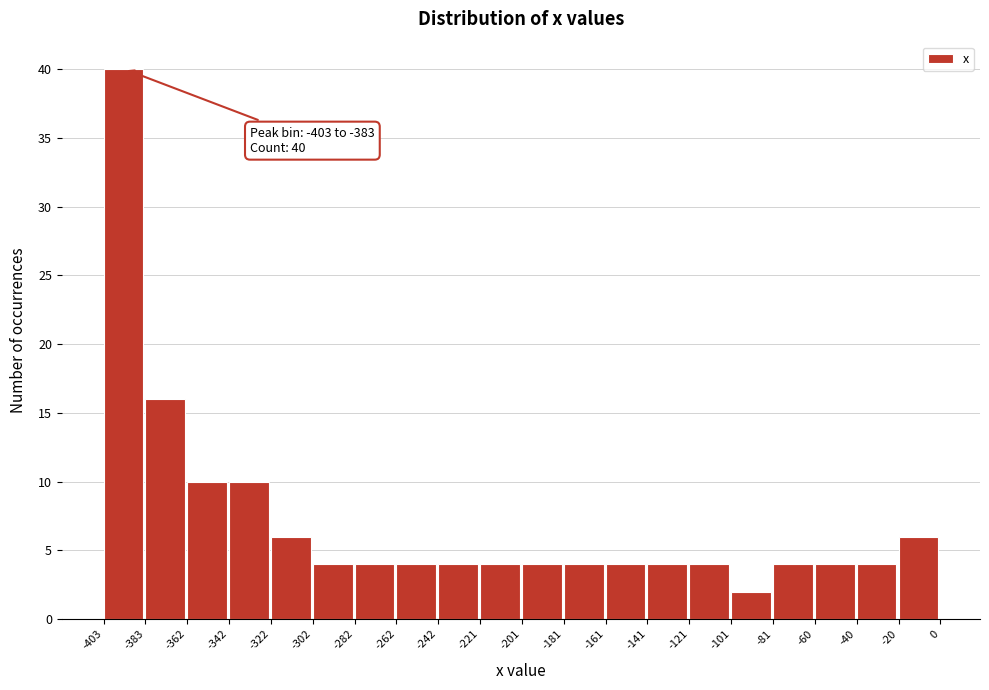

Which range on the x-axis has the tallest bar?

-403 to -383